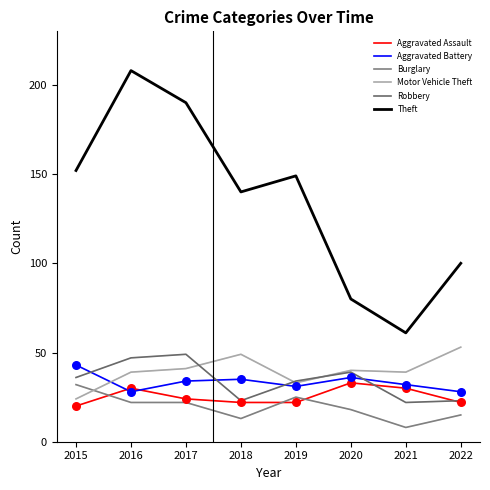

What are all the series names shown in the legend?

Aggravated Assault, Aggravated Battery, Burglary, Motor Vehicle Theft, Robbery, Theft